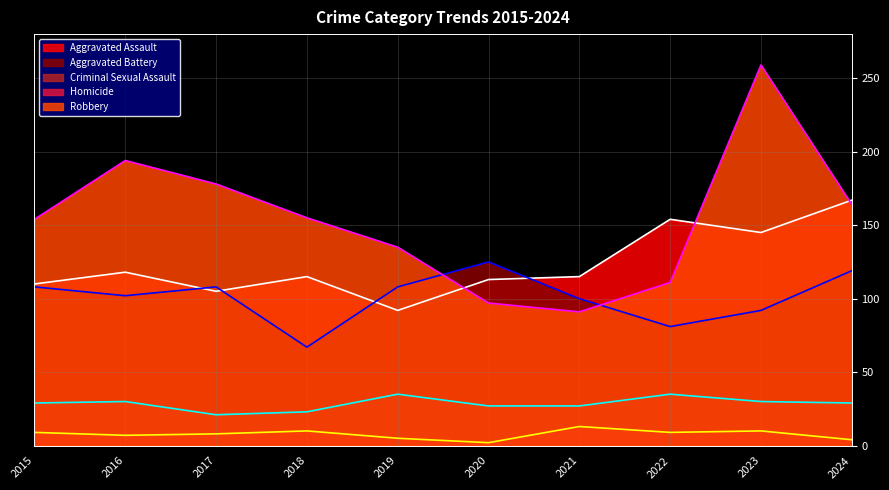

Reading left to right, list all the values displayed in this chart.

Aggravated Assault: 2015=110	2016=118	2017=105	2018=115	2019=92	2020=113	2021=115	2022=154	2023=145	2024=167
Aggravated Battery: 2015=108	2016=102	2017=108	2018=67	2019=108	2020=125	2021=100	2022=81	2023=92	2024=119
Criminal Sexual Assault: 2015=29	2016=30	2017=21	2018=23	2019=35	2020=27	2021=27	2022=35	2023=30	2024=29
Homicide: 2015=9	2016=7	2017=8	2018=10	2019=5	2020=2	2021=13	2022=9	2023=10	2024=4
Robbery: 2015=154	2016=194	2017=178	2018=155	2019=135	2020=97	2021=91	2022=111	2023=259	2024=164